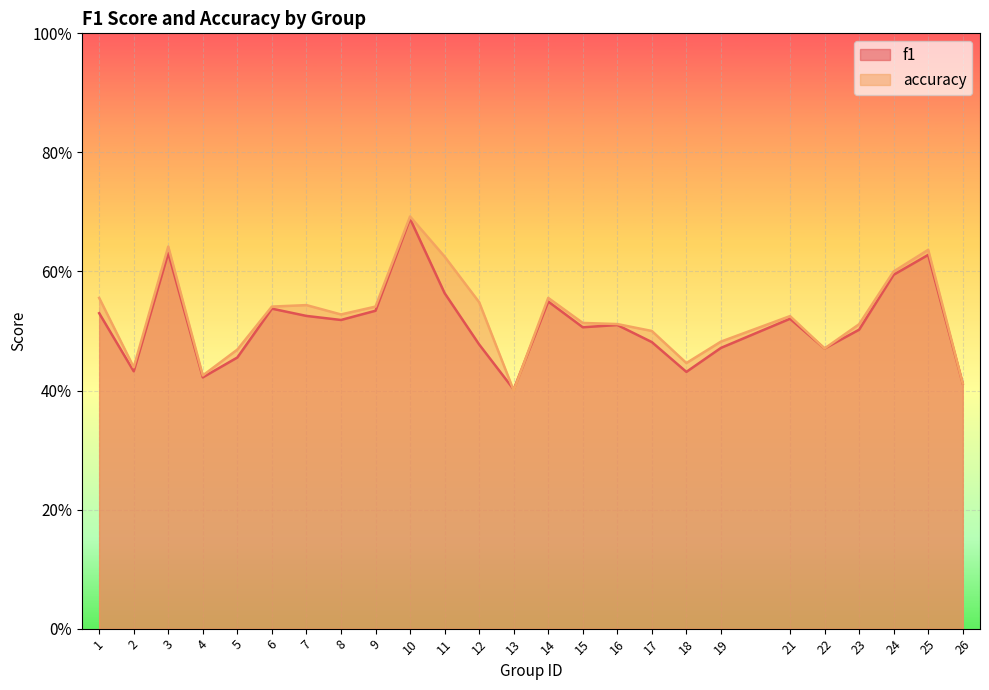

What is the maximum value shown in the chart?

0.7